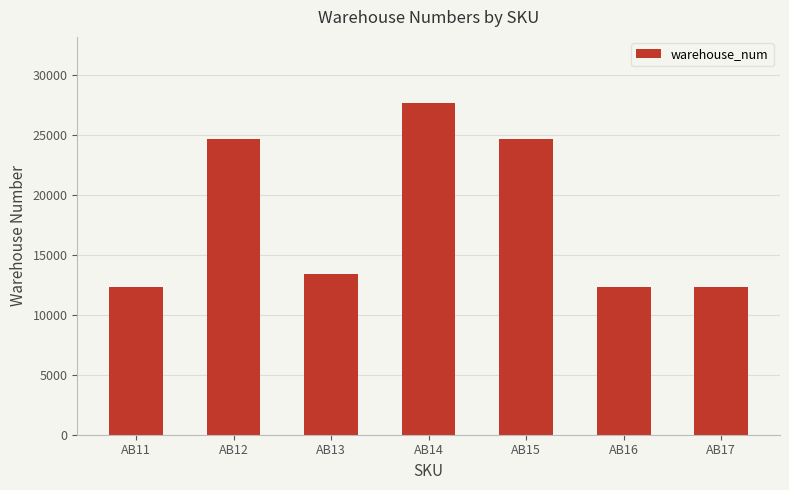

Reading left to right, transcribe all the data shown in this chart.

AB11=12342	AB12=24682	AB13=13456	AB14=27678	AB15=24682	AB16=12342	AB17=12342